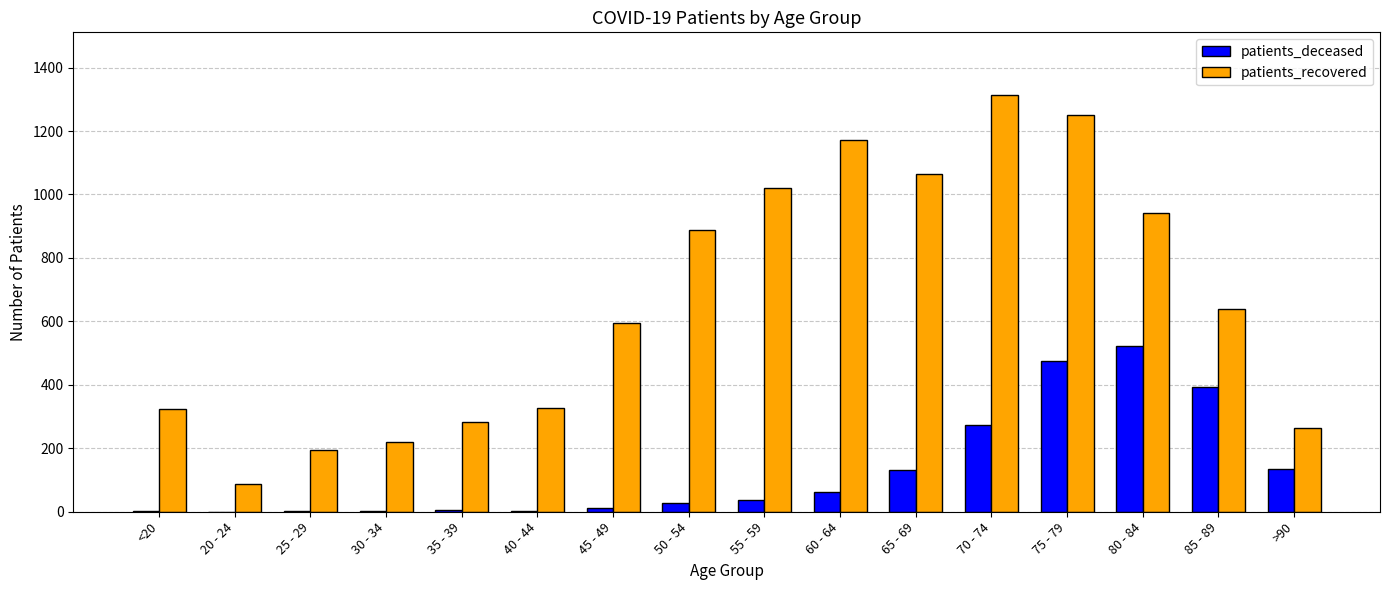

Is it true that patients_deceased equals 524 at 80 - 84?

True